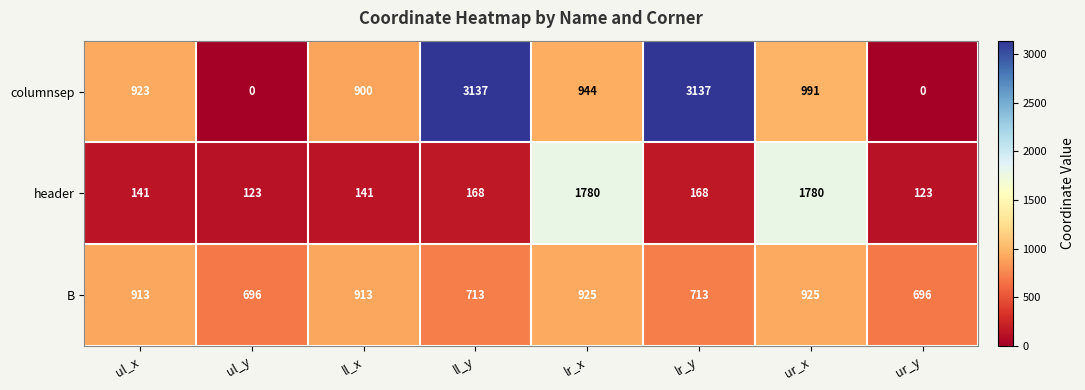

Reading right to left, list all the values displayed in this chart.

columnsep: 0	991	3137	944	3137	900	0	923
header: 123	1780	168	1780	168	141	123	141
B: 696	925	713	925	713	913	696	913